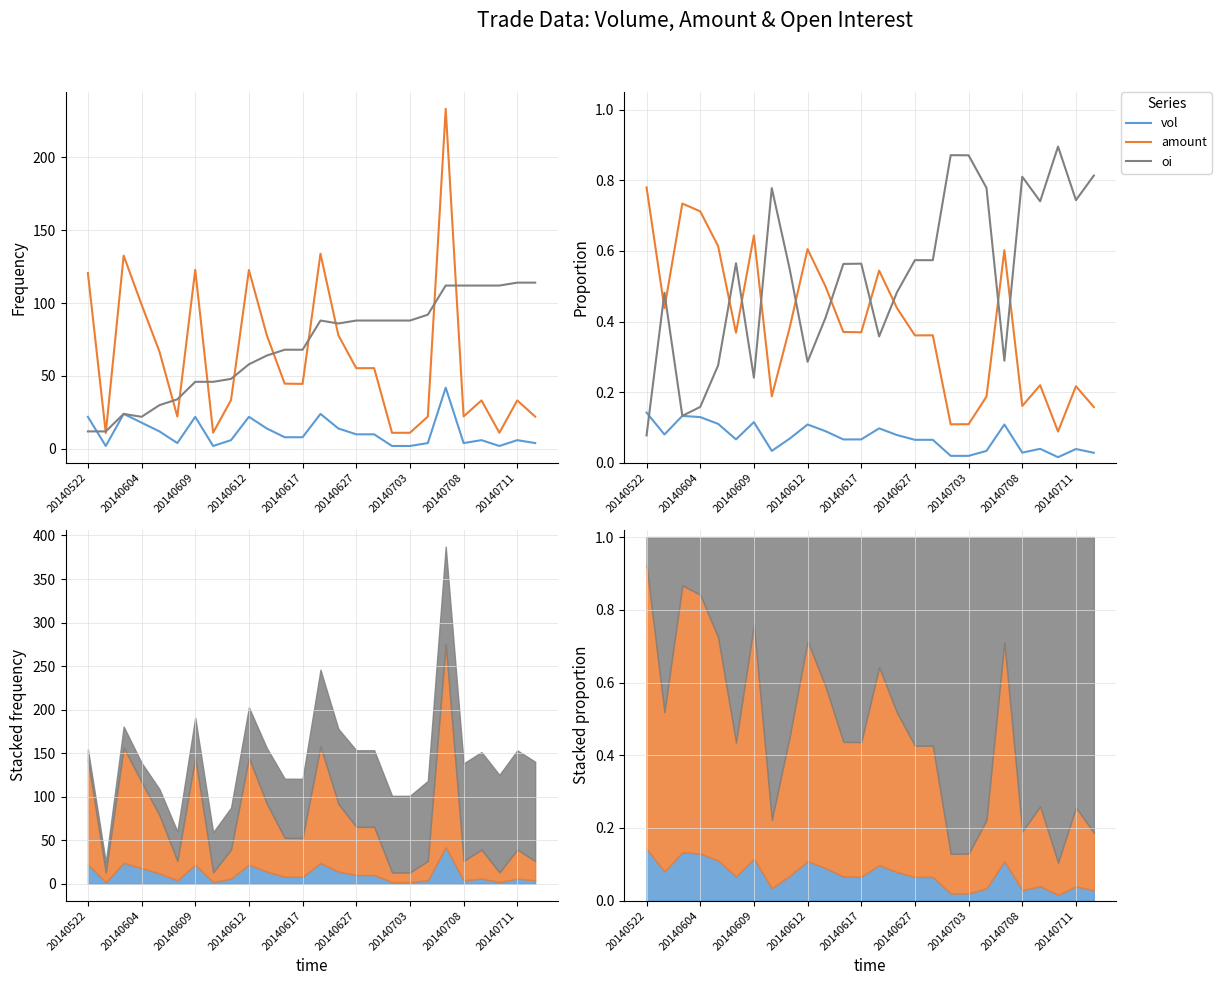

How many lines are shown in the chart?

3